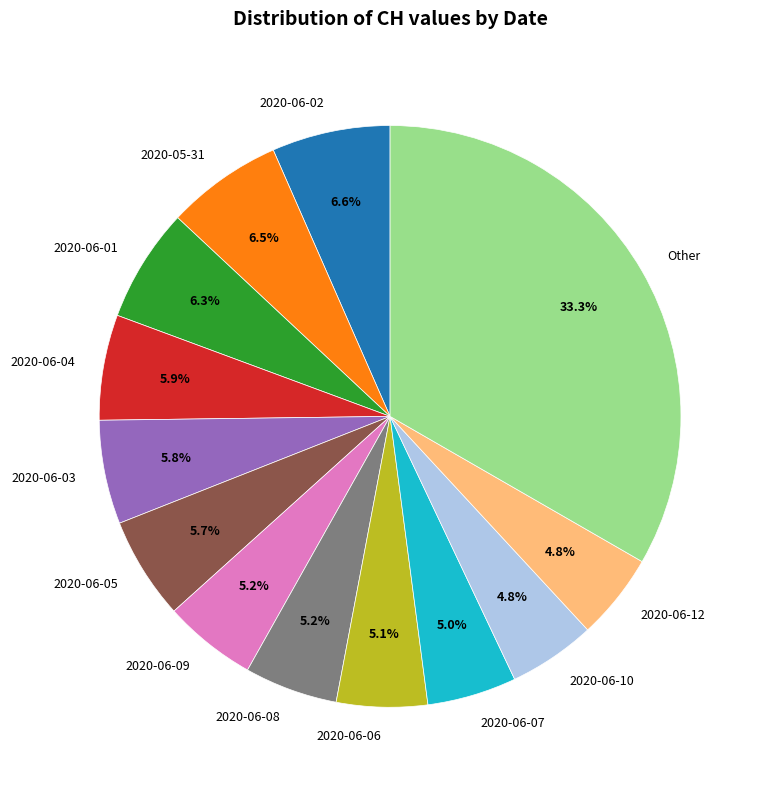

Which slice is the largest?

Other